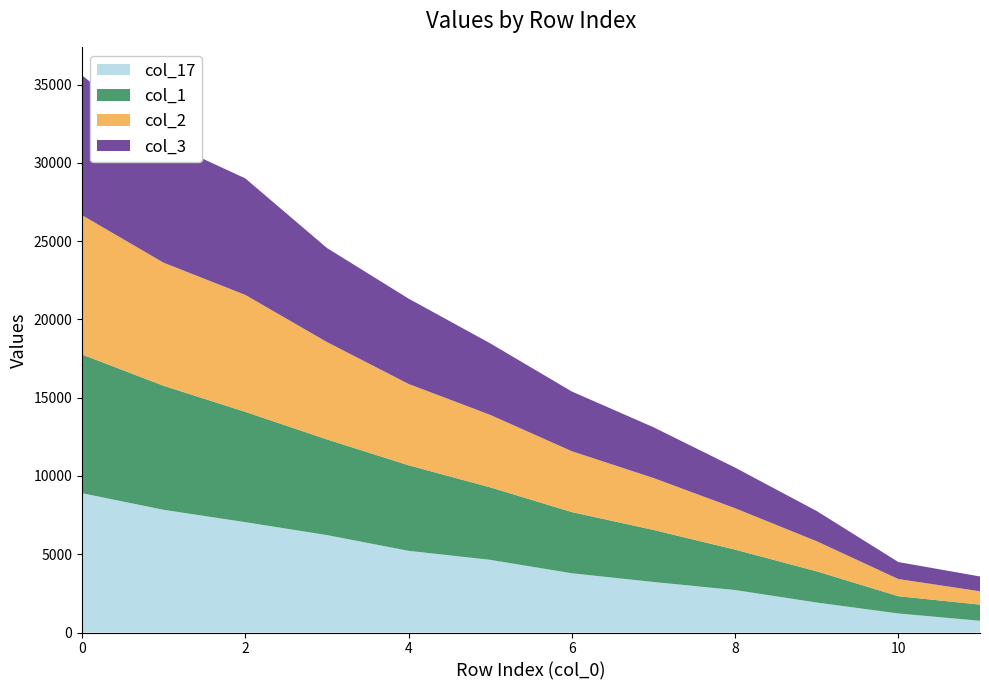

What is the total value across all series at 8?

10532